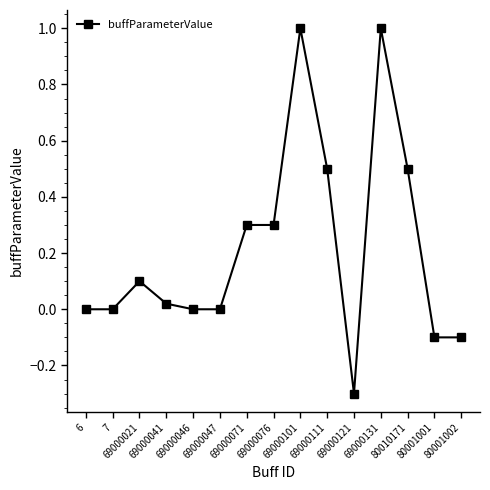

What is the smallest value displayed?

-0.3